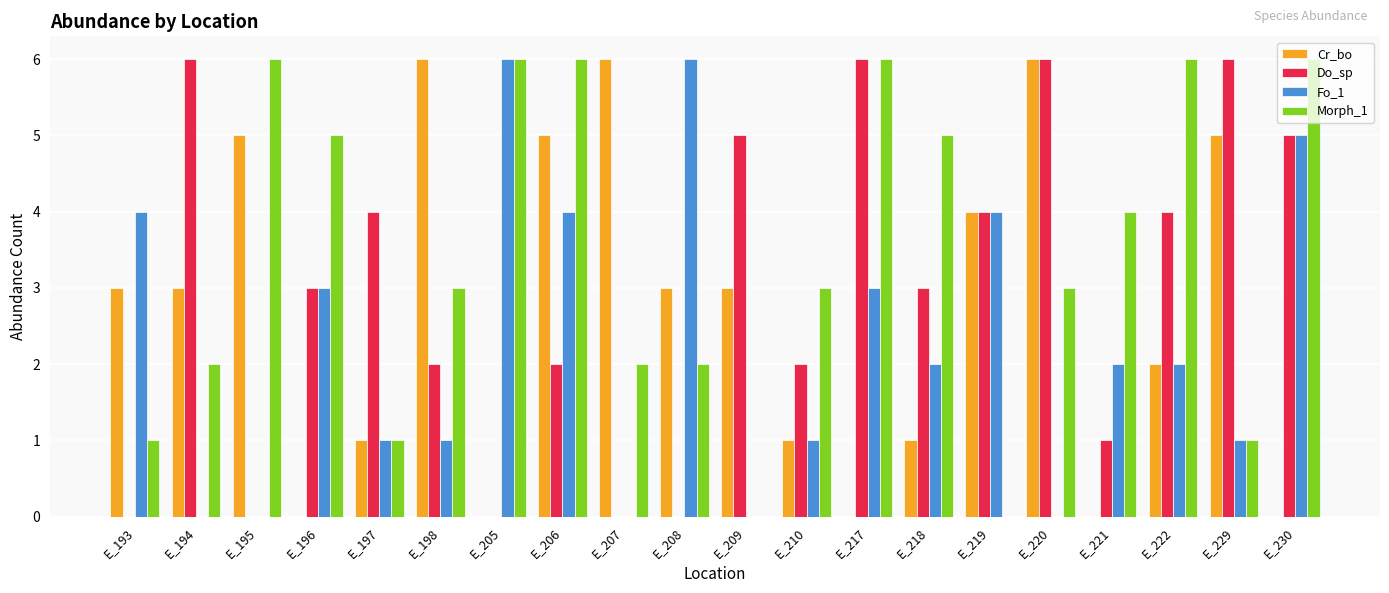

How many Cr_bo values are between 1 and 5?

12